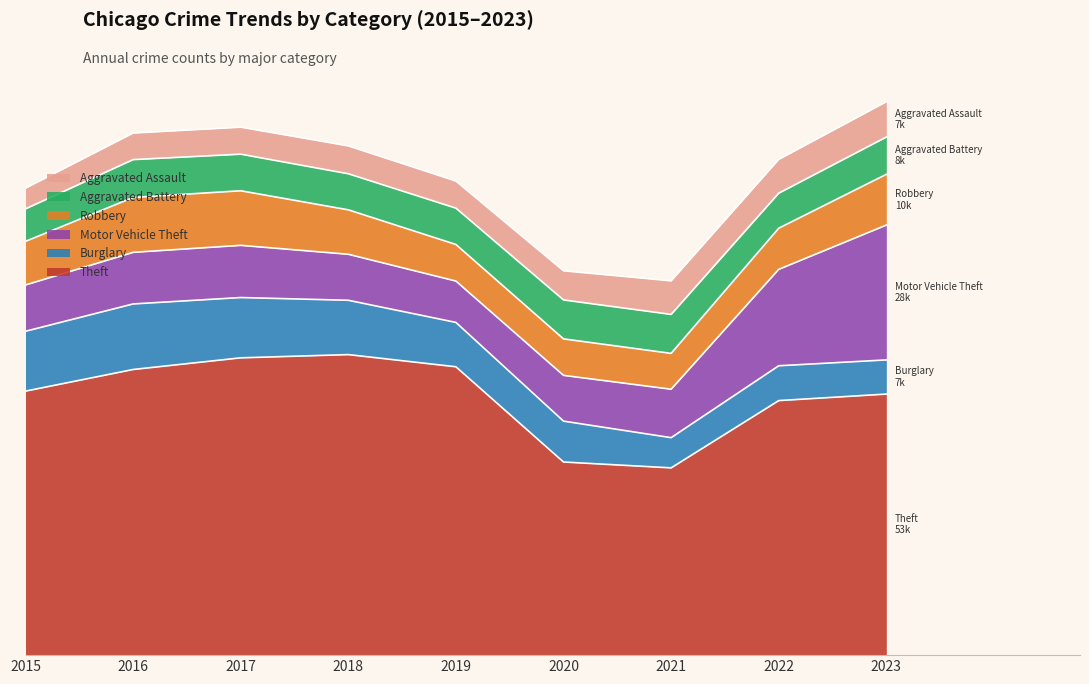

The value of Aggravated Assault at 2016 is 5439. True or false?

True